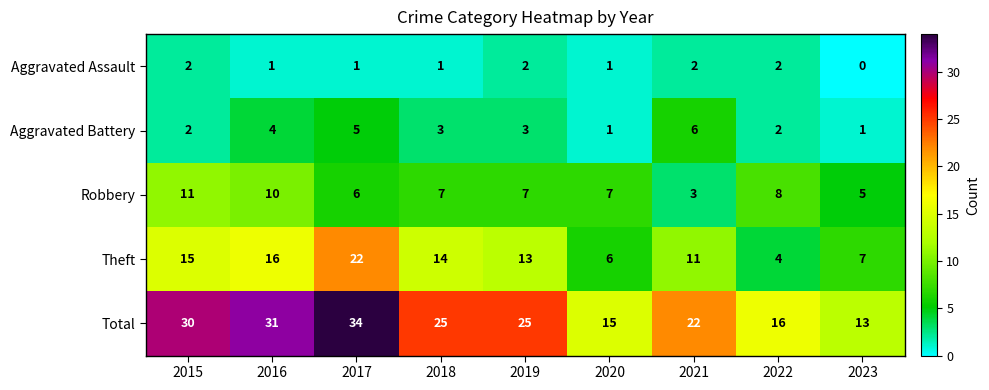

What is the maximum value shown in the chart?

34